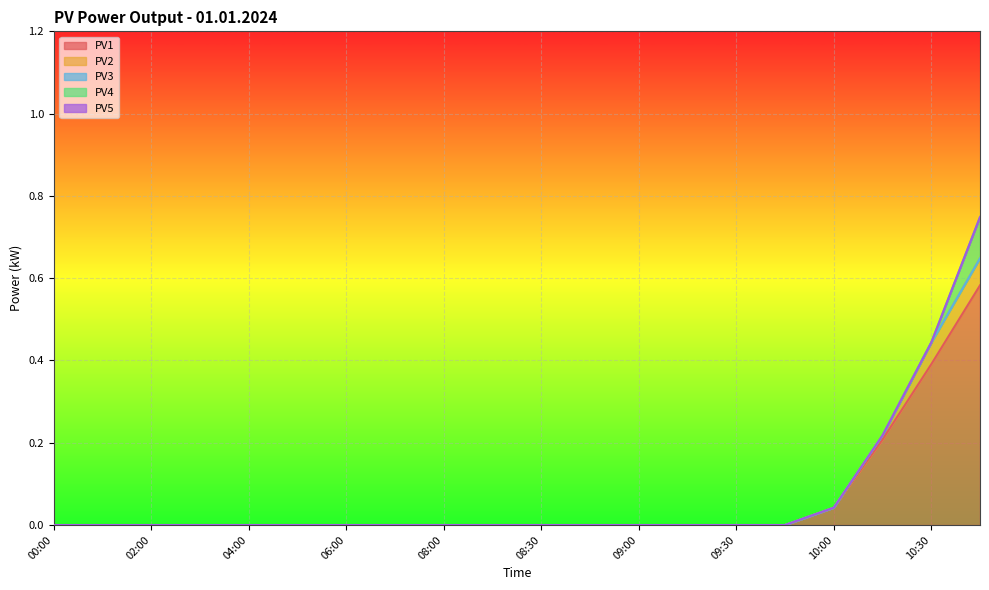

True or false: PV3 has a value of 0.0 at 10:00.

True